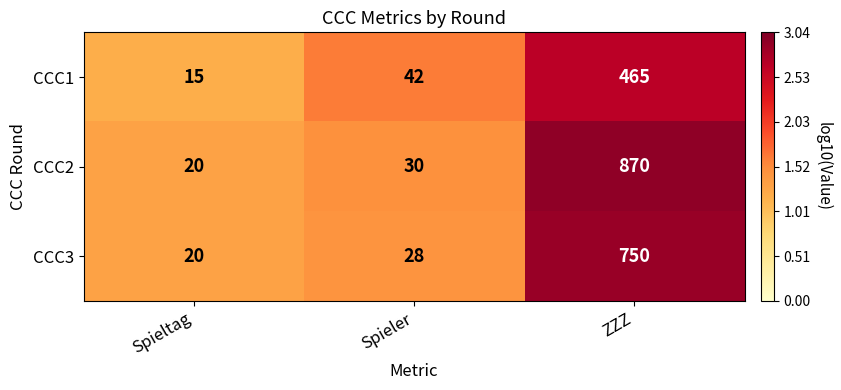

Which label corresponds to the largest value in the chart?

ZZZ